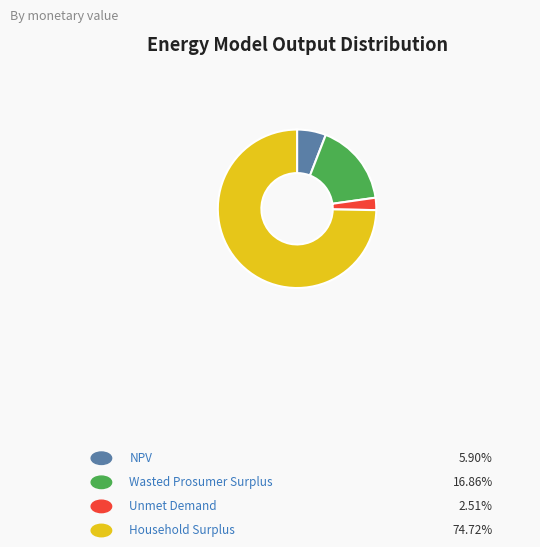

Is there any slice that represents more than half of the pie?

Yes